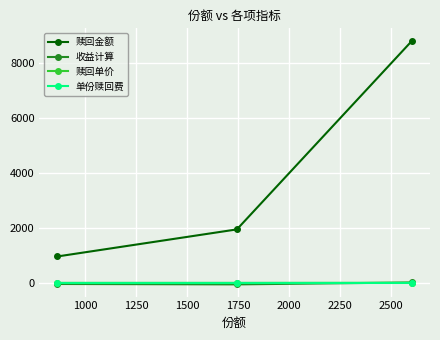

Which series has the largest total across all categories?

赎回金额